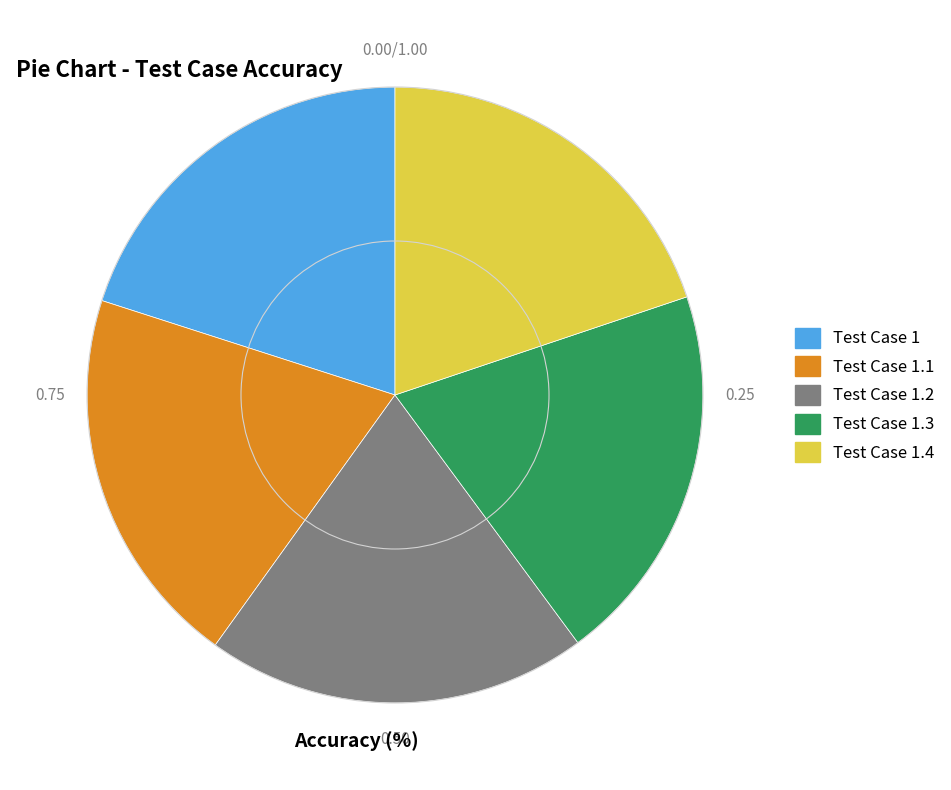

Is there any slice that represents more than half of the pie?

No